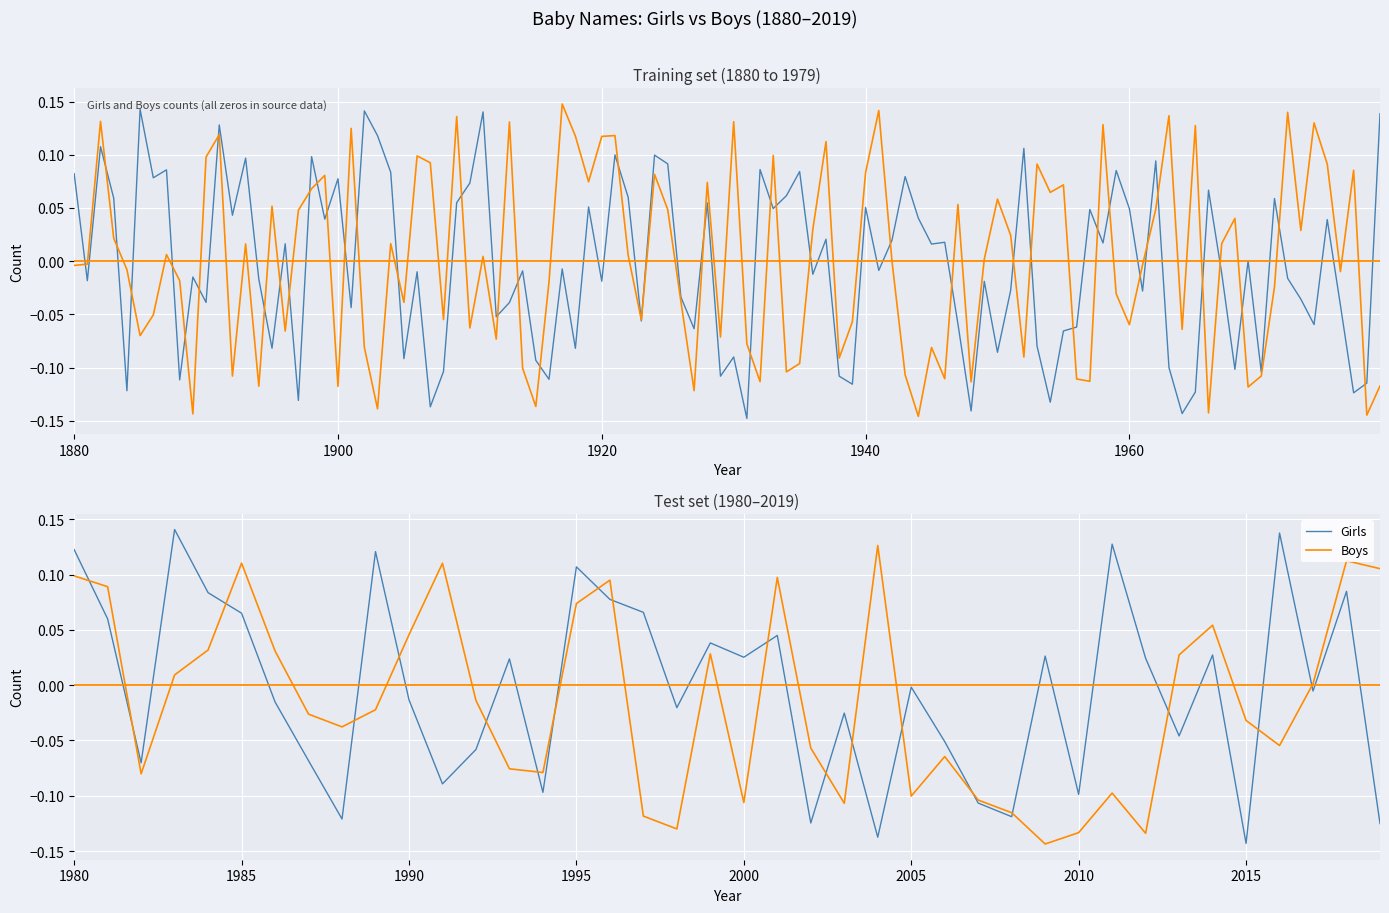

Where does the Girls series first go above 0?

1980